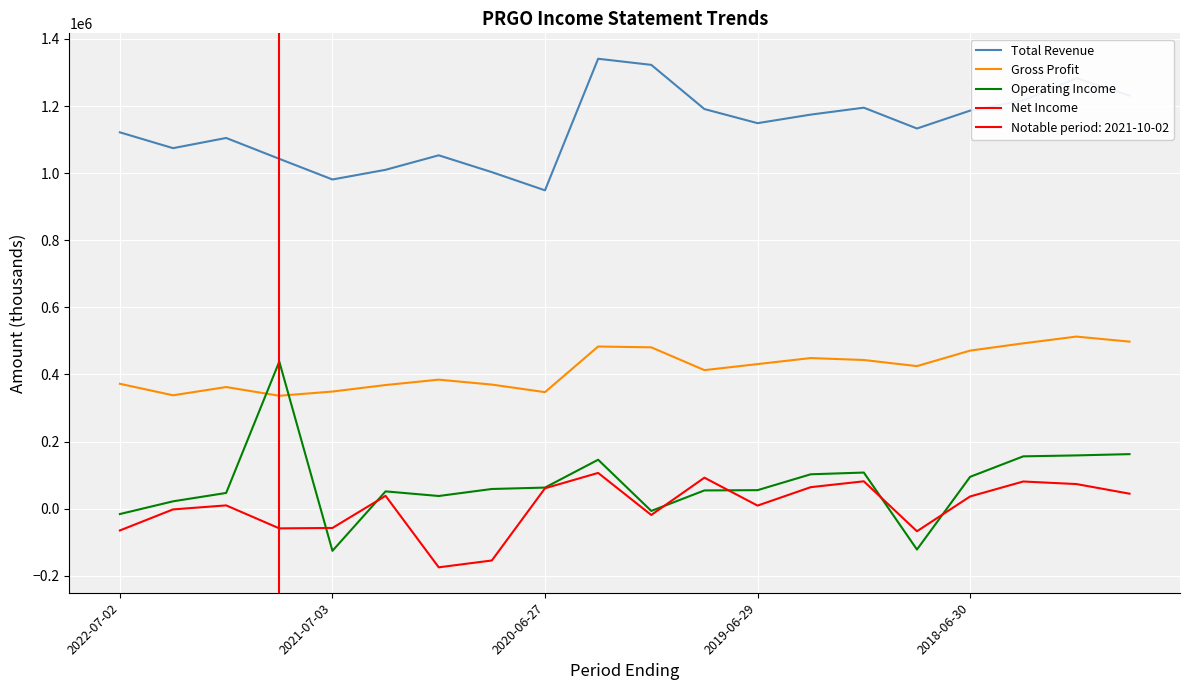

What value does the Gross Profit series have at 15, to the nearest 50?

424800